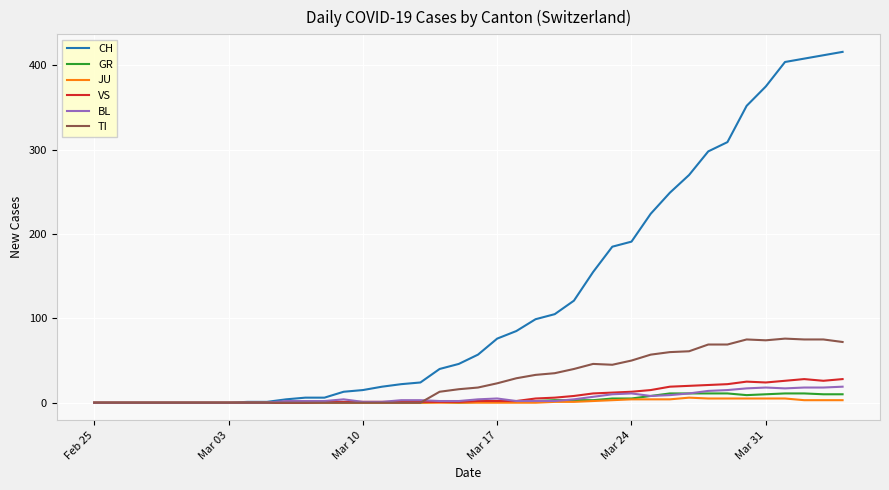

List the series in order of their peak value, lowest first.

JU, GR, BL, VS, TI, CH